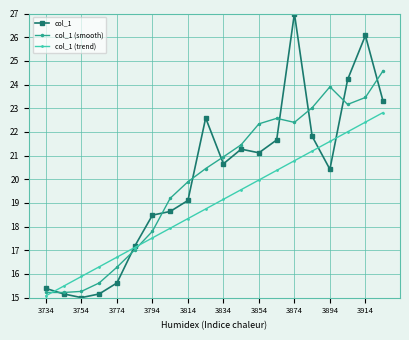

Is this an area chart (filled region under the line)?

No